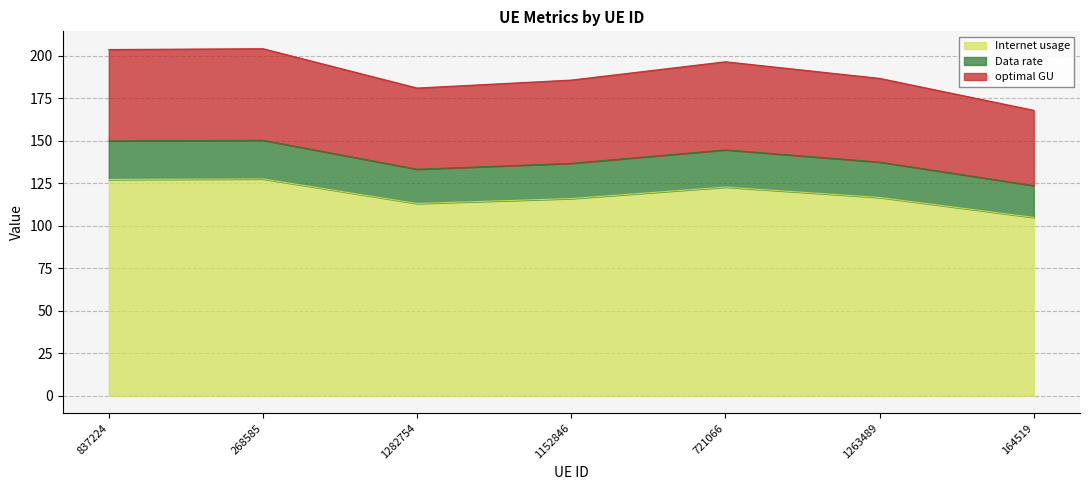

At which label does optimal GU reach its minimum?

164519